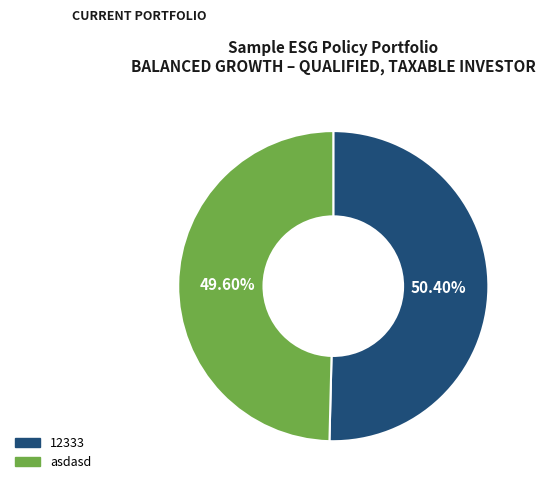

Between 12333 and asdasd, which is larger?

12333